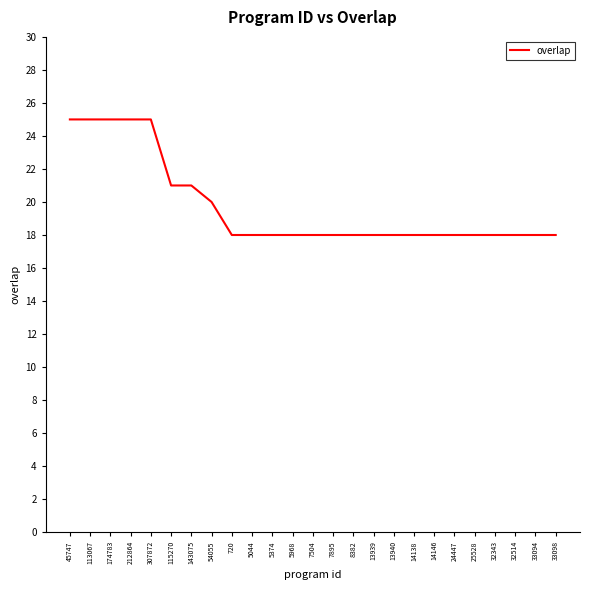

Is this an area chart (filled region under the line)?

No